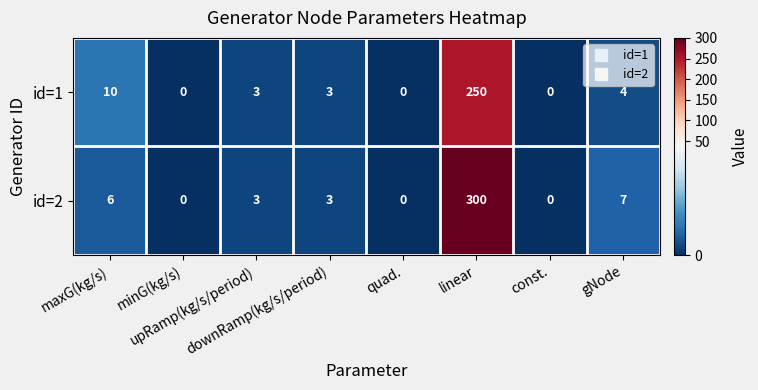

List the series in order of their peak value, highest first.

id=2, id=1